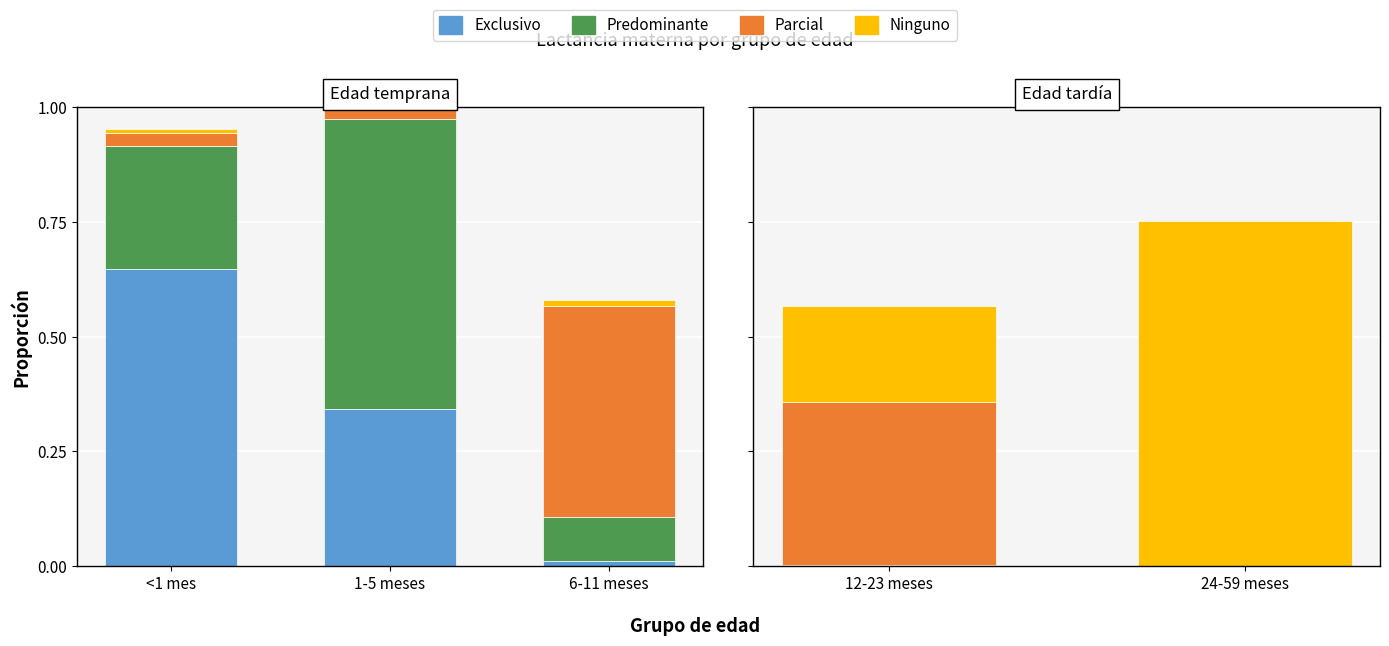

Which series has the largest range (max minus min)?

Ninguno